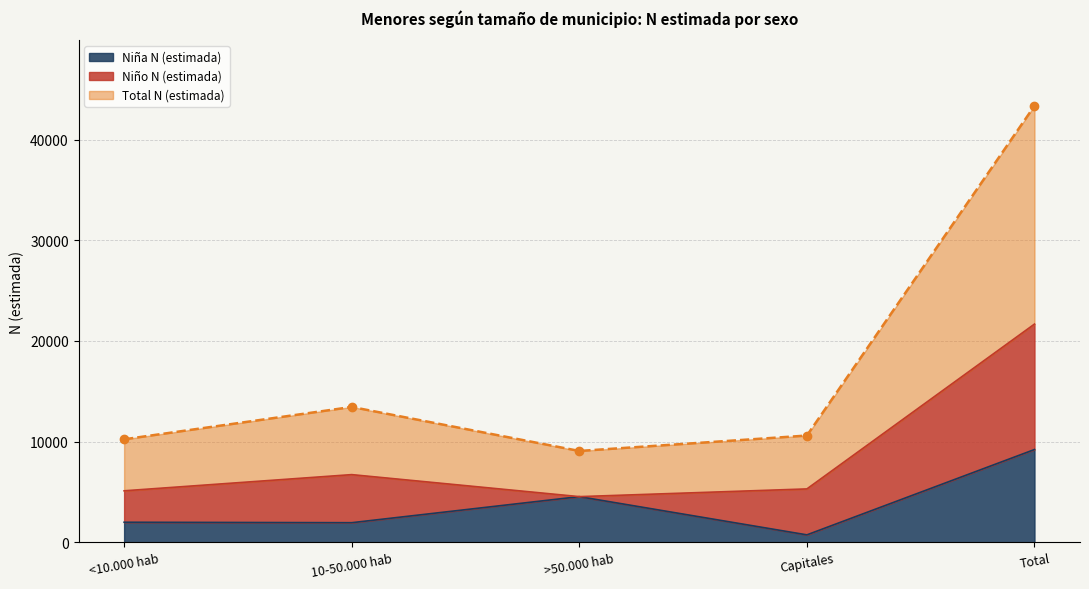

Which has a higher value, 10-50.000 hab or Total?

Total